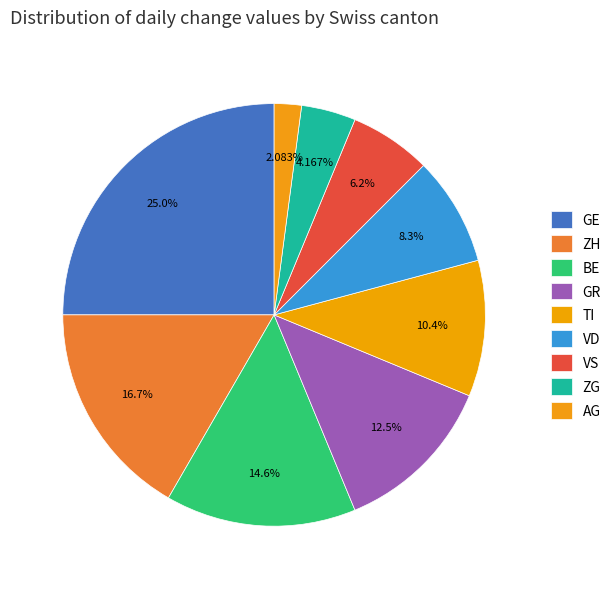

How many segments does this pie chart have?

9